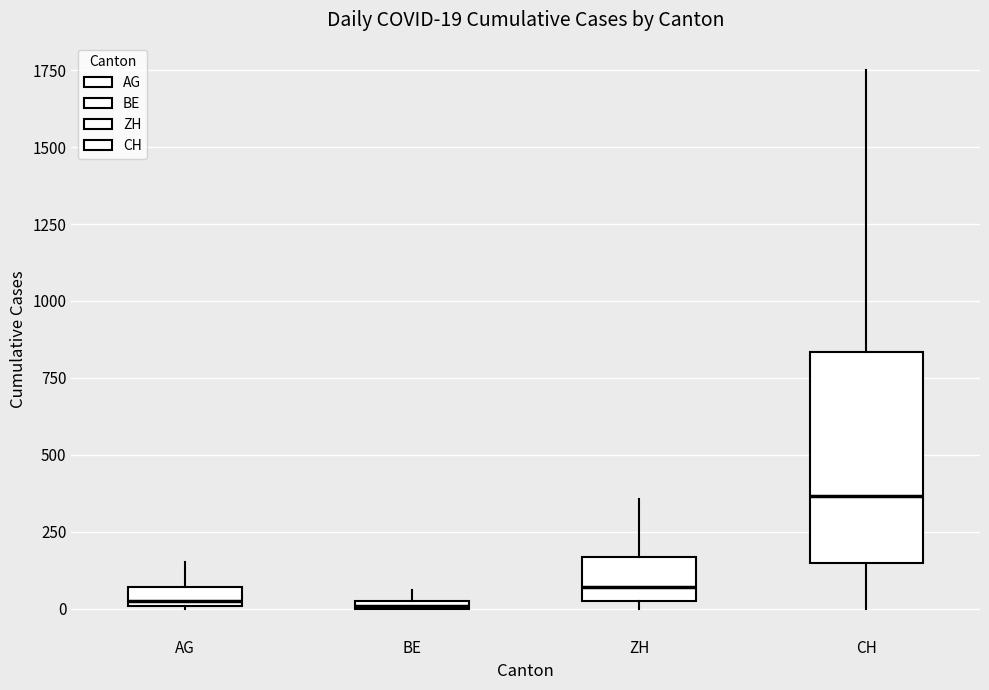

Comparing the boxes themselves (not the whiskers), which one is the tallest?

CH